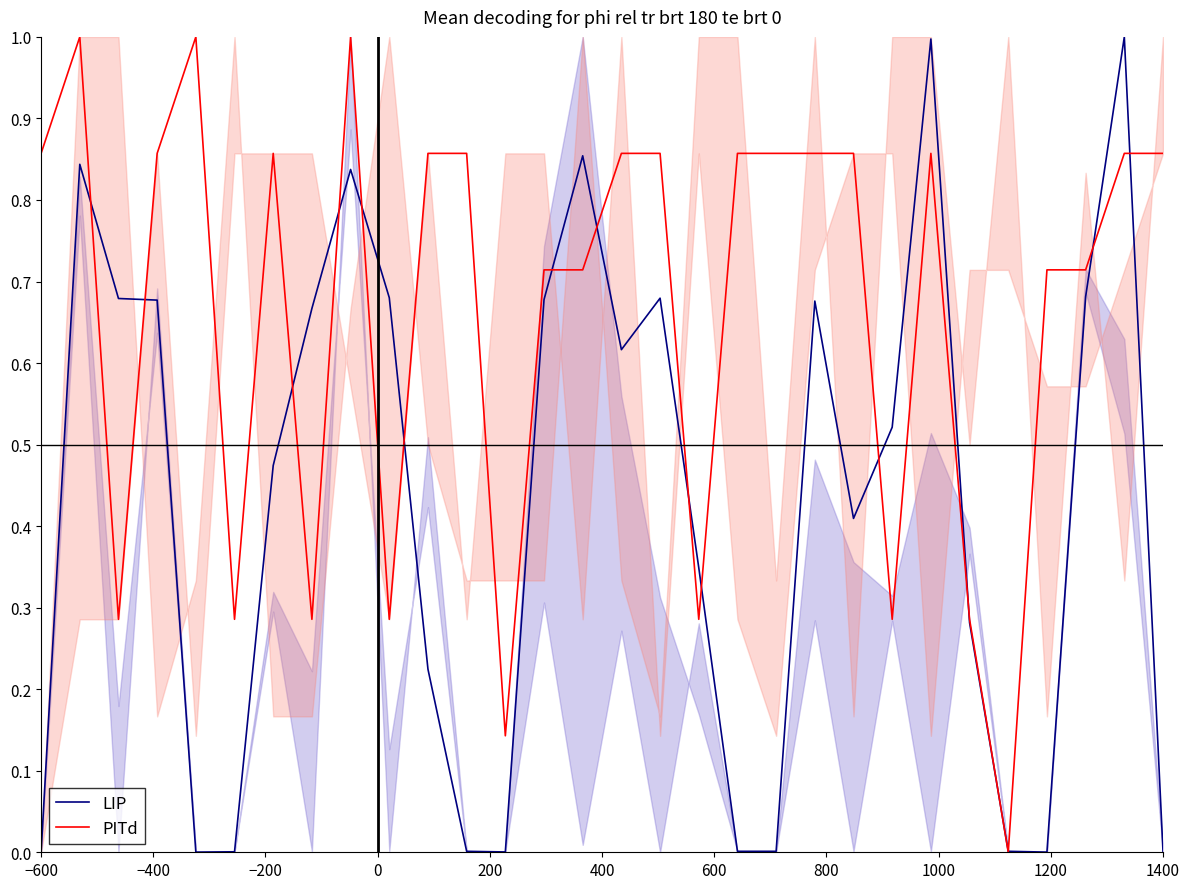

How many values in the LIP series exceed 0?

29